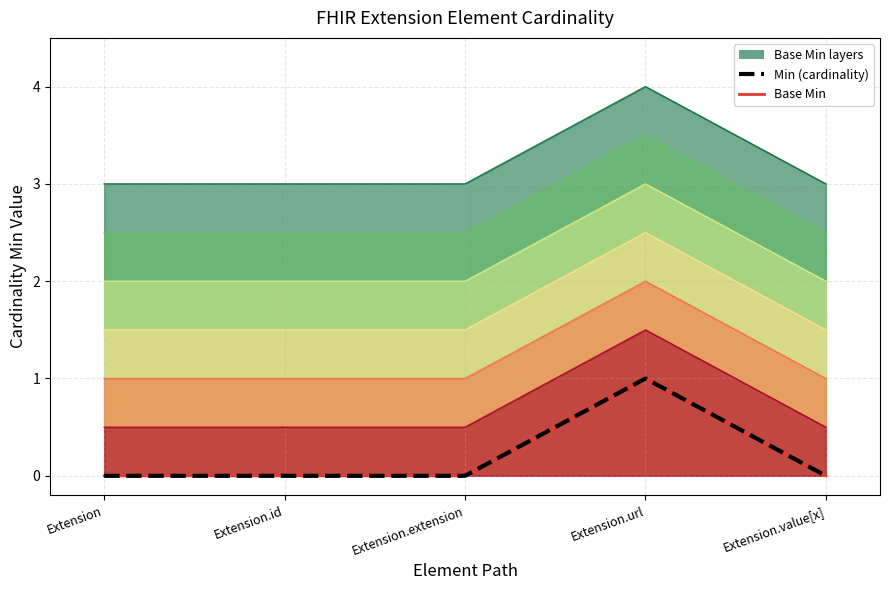

How many data points does each series have?

5